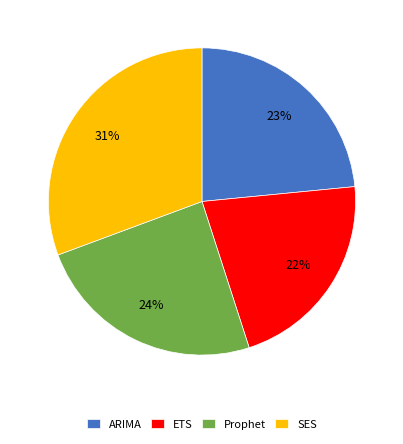

Is the sum of Prophet and ARIMA greater than half?

No